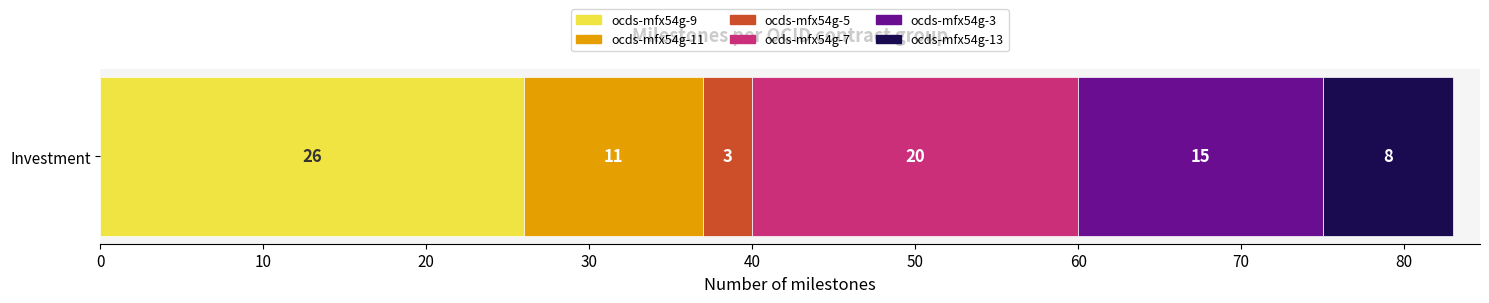

What is the lowest value of the ocds-mfx54g-9 series?

26